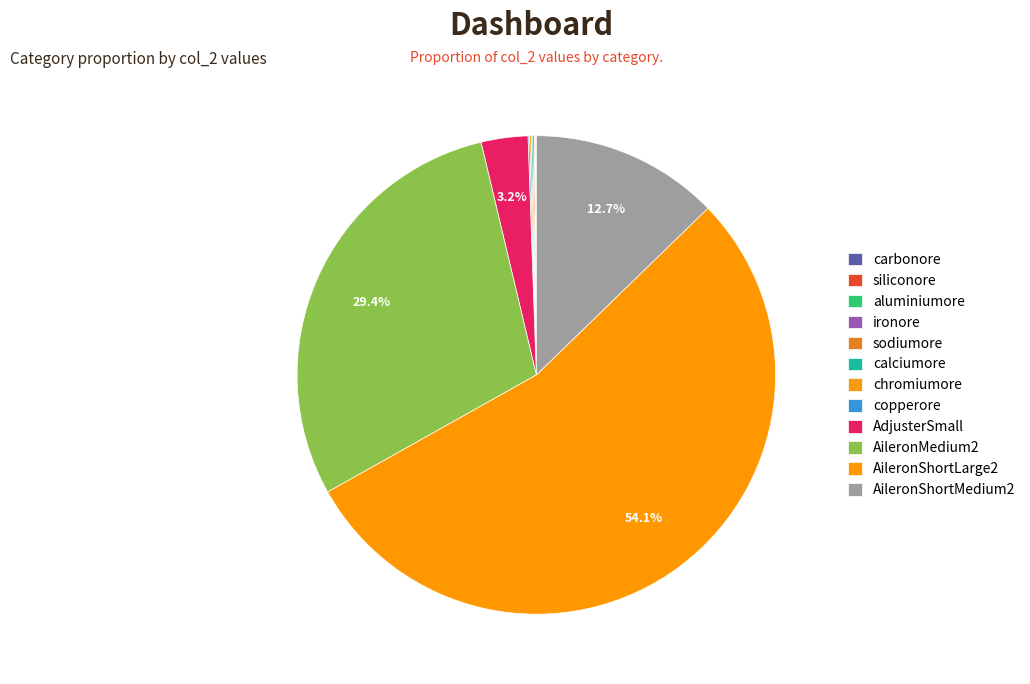

What is the smallest slice in the pie chart?

aluminiumore